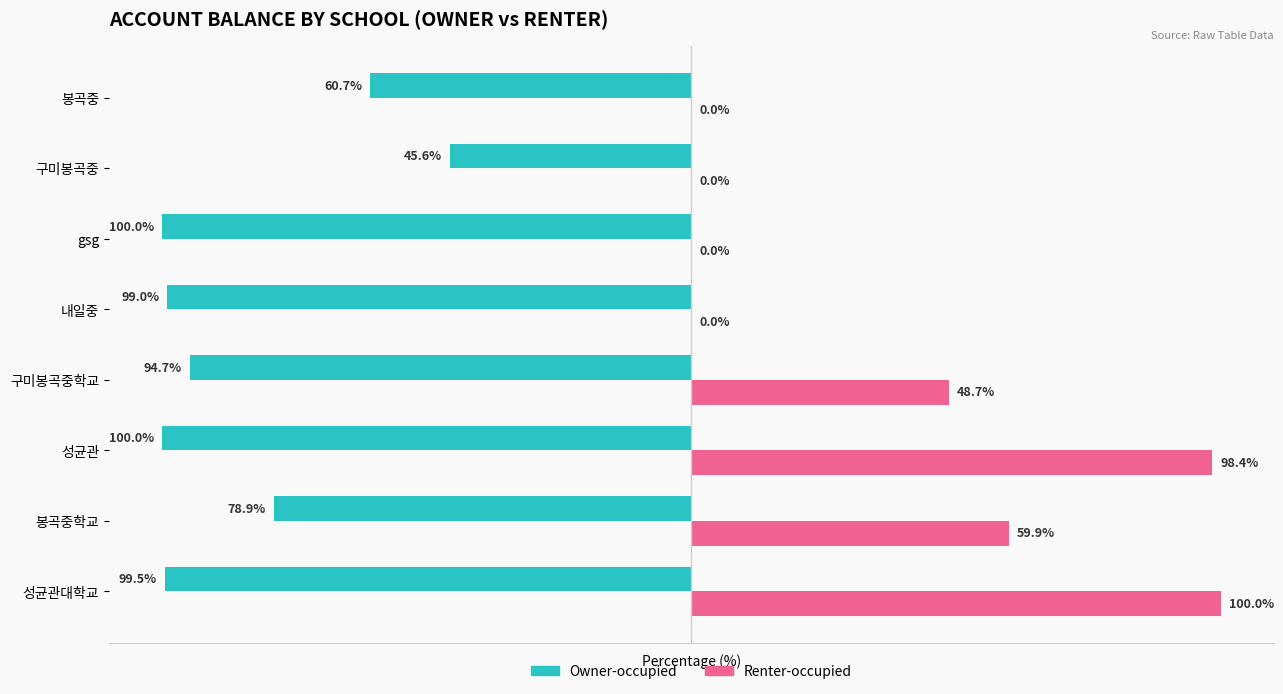

At which label is Owner-occupied closest to -72?

봉곡중학교